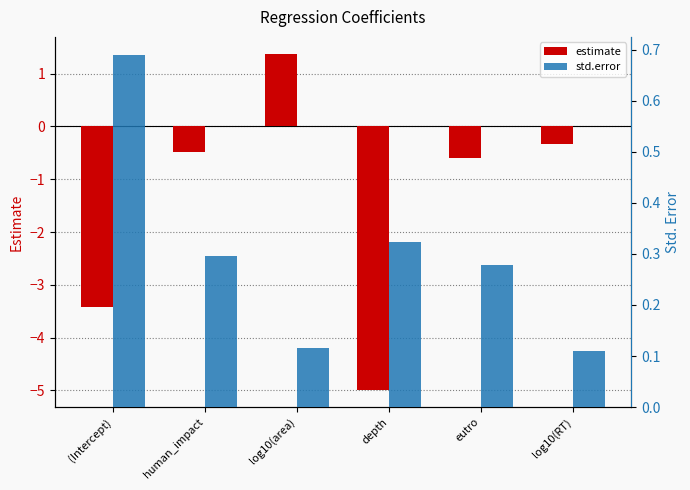

At which category does the chart reach its peak across all series?

log10(area)